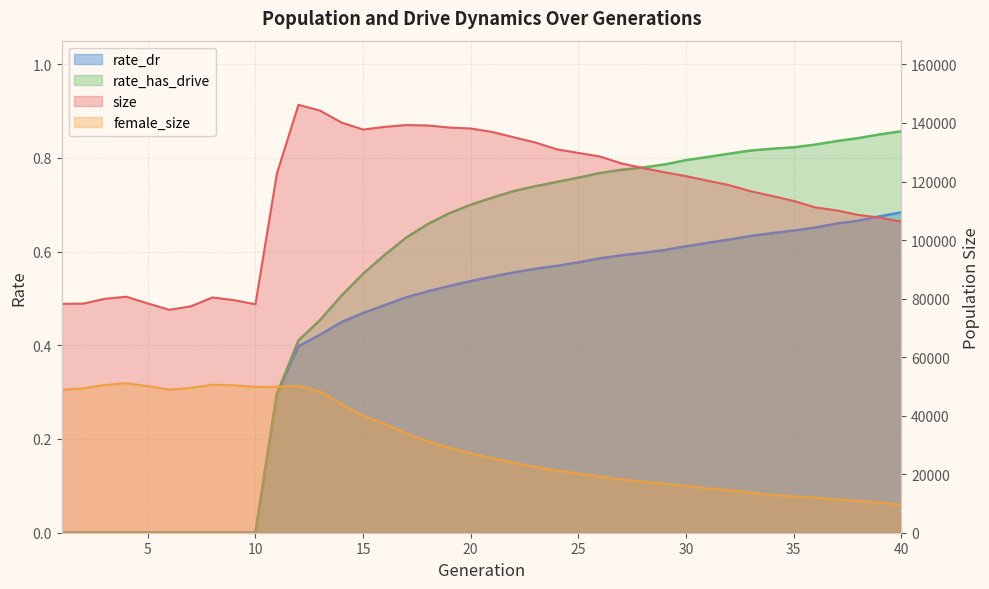

Reading right to left, list all the values displayed in this chart.

size: 40=106282.0	39=107690.0	38=108595.0	37=110144.0	36=111163.0	35=113381.0	34=115063.0	33=116697.0	32=118784.0	31=120301.0	30=121834.0	29=123185.0	28=124610.0	27=126207.0	26=128572.0	25=129772.0	24=131019.0	23=133337.0	22=135125.0	21=136947.0	20=138122.0	19=138458.0	18=139162.0	17=139300.0	16=138675.0	15=137770.0	14=140153.0	13=144250.0	12=146202.0	11=122781.0	10=78068.0	9=79473.0	8=80384.0	7=77364.0	6=76177.0	5=78351.0	4=80648.0	3=79920.0	2=78294.0	1=78211.0
female_size: 40=9577.0	39=10272.0	38=10905.0	37=11364.0	36=11960.0	35=12414.0	34=12892.0	33=13700.0	32=14579.0	31=15108.0	30=16009.0	29=16771.0	28=17470.0	27=18198.0	26=19186.0	25=20239.0	24=21254.0	23=22476.0	22=23922.0	21=25444.0	20=27189.0	19=28982.0	18=31202.0	17=33952.0	16=37170.0	15=40014.0	14=43884.0	13=48283.0	12=50192.0	11=49854.0	10=49816.0	9=50362.0	8=50586.0	7=49467.0	6=48922.0	5=50089.0	4=51090.0	3=50511.0	2=49321.0	1=48882.0
rate_dr: 40=0.7	39=0.7	38=0.7	37=0.7	36=0.7	35=0.6	34=0.6	33=0.6	32=0.6	31=0.6	30=0.6	29=0.6	28=0.6	27=0.6	26=0.6	25=0.6	24=0.6	23=0.6	22=0.6	21=0.5	20=0.5	19=0.5	18=0.5	17=0.5	16=0.5	15=0.5	14=0.4	13=0.4	12=0.4	11=0.3	10=0.0	9=0.0	8=0.0	7=0.0	6=0.0	5=0.0	4=0.0	3=0.0	2=0.0	1=0.0
rate_has_drive: 40=0.9	39=0.8	38=0.8	37=0.8	36=0.8	35=0.8	34=0.8	33=0.8	32=0.8	31=0.8	30=0.8	29=0.8	28=0.8	27=0.8	26=0.8	25=0.8	24=0.7	23=0.7	22=0.7	21=0.7	20=0.7	19=0.7	18=0.7	17=0.6	16=0.6	15=0.6	14=0.5	13=0.5	12=0.4	11=0.3	10=0.0	9=0.0	8=0.0	7=0.0	6=0.0	5=0.0	4=0.0	3=0.0	2=0.0	1=0.0